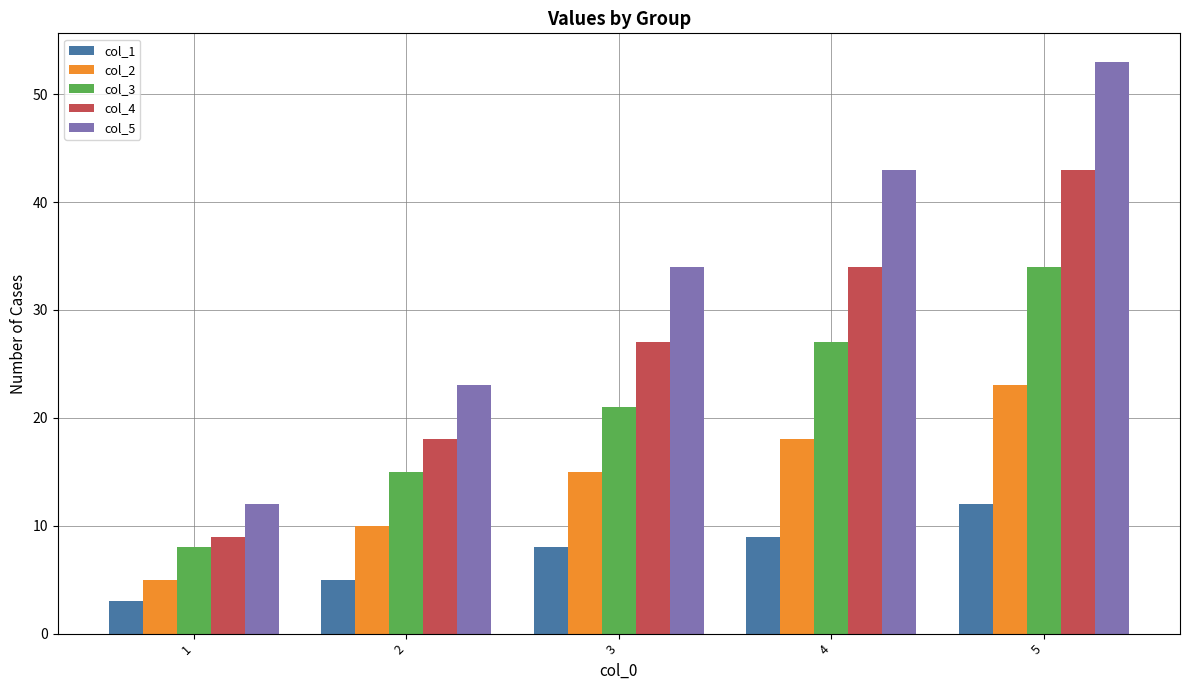

How many groups of bars are there?

5